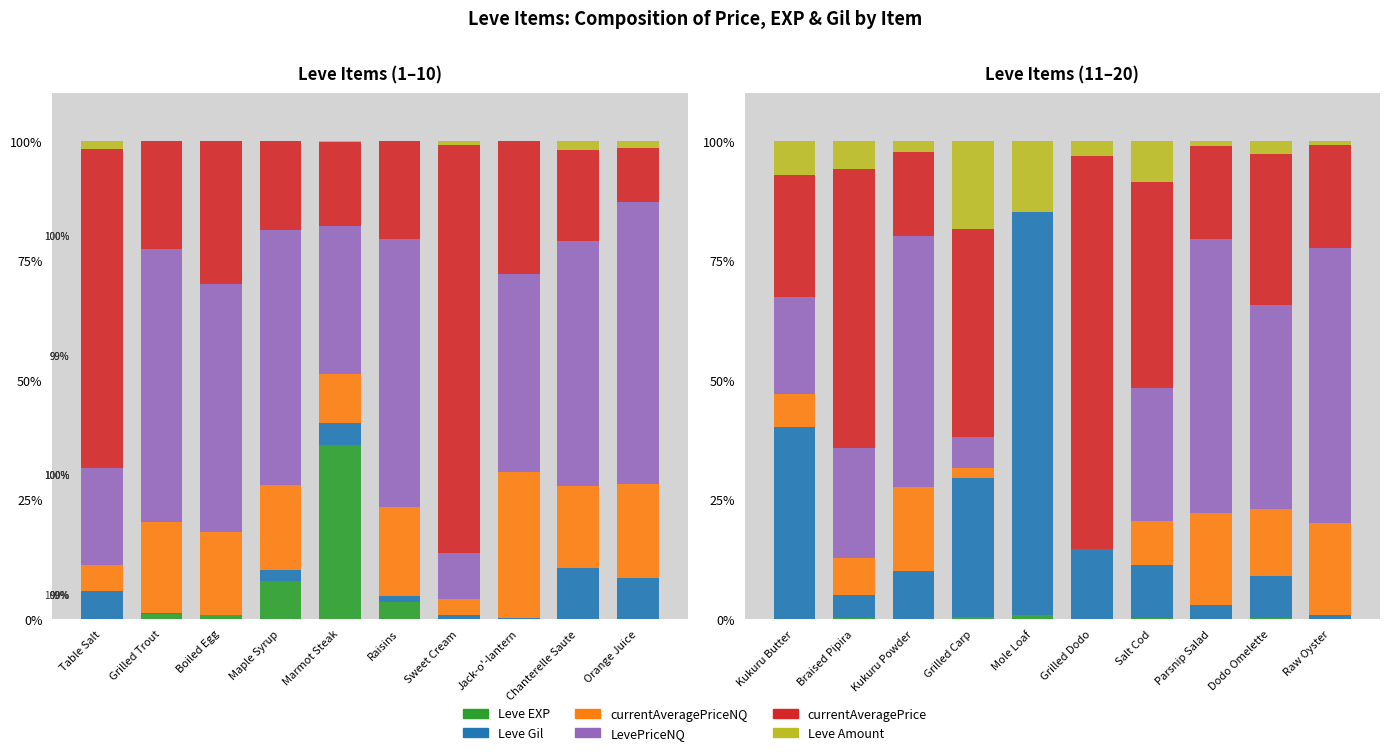

Which series has the largest total across all categories?

currentAveragePrice